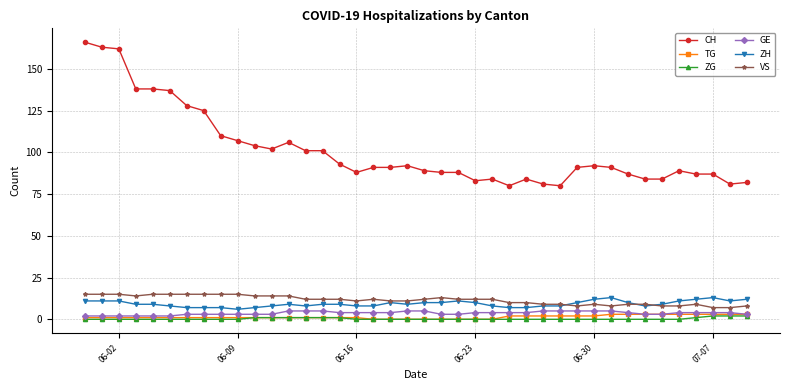

True or false: TG and ZH cross at least once.

False